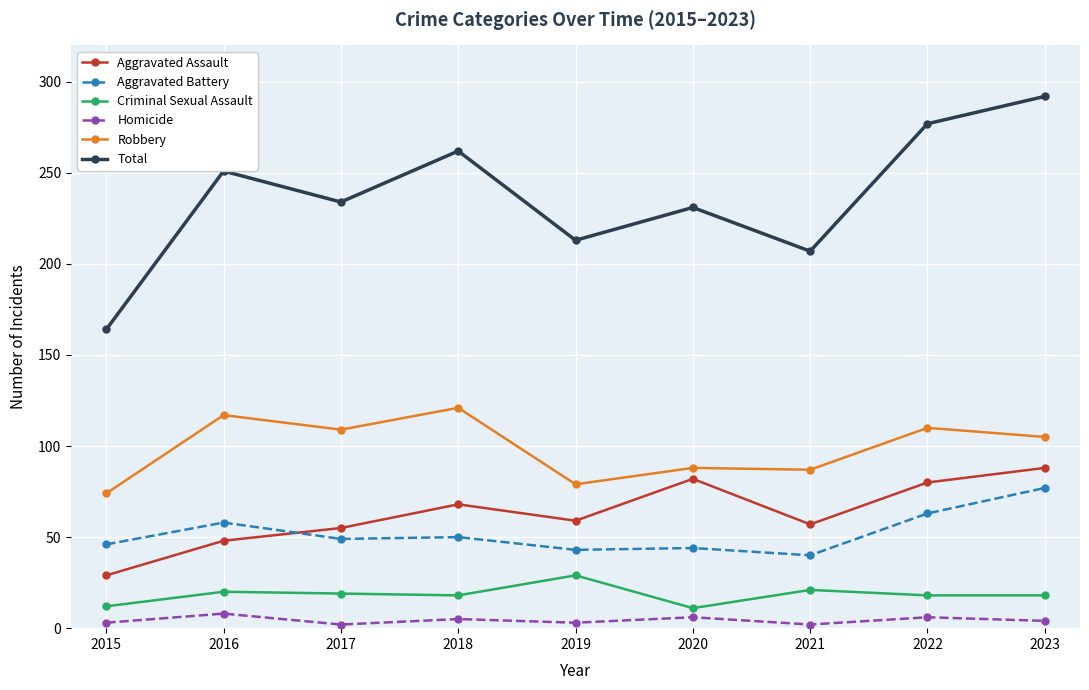

What is the sum of all Criminal Sexual Assault values?

166